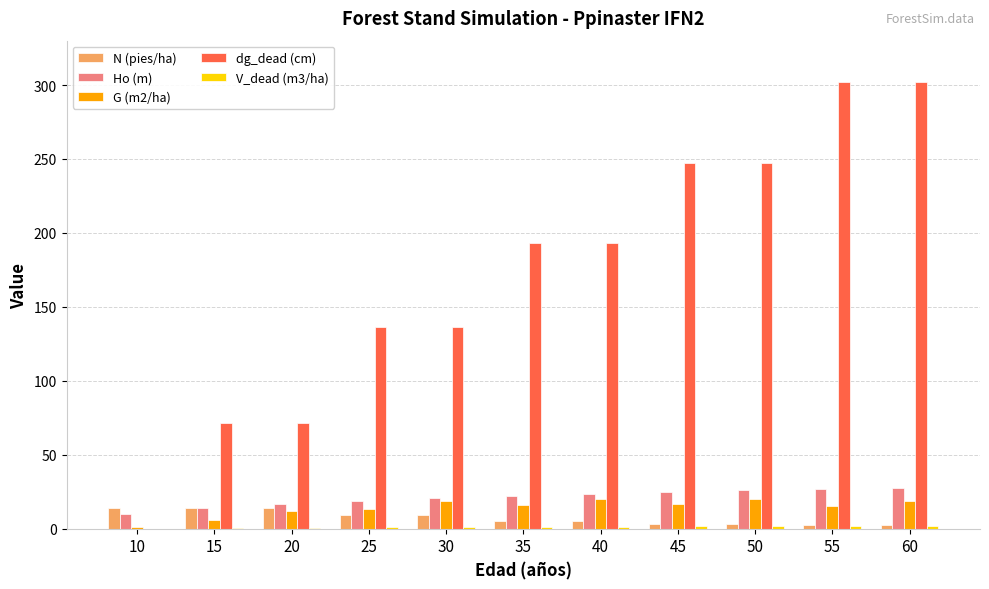

How many series are shown in this chart?

5